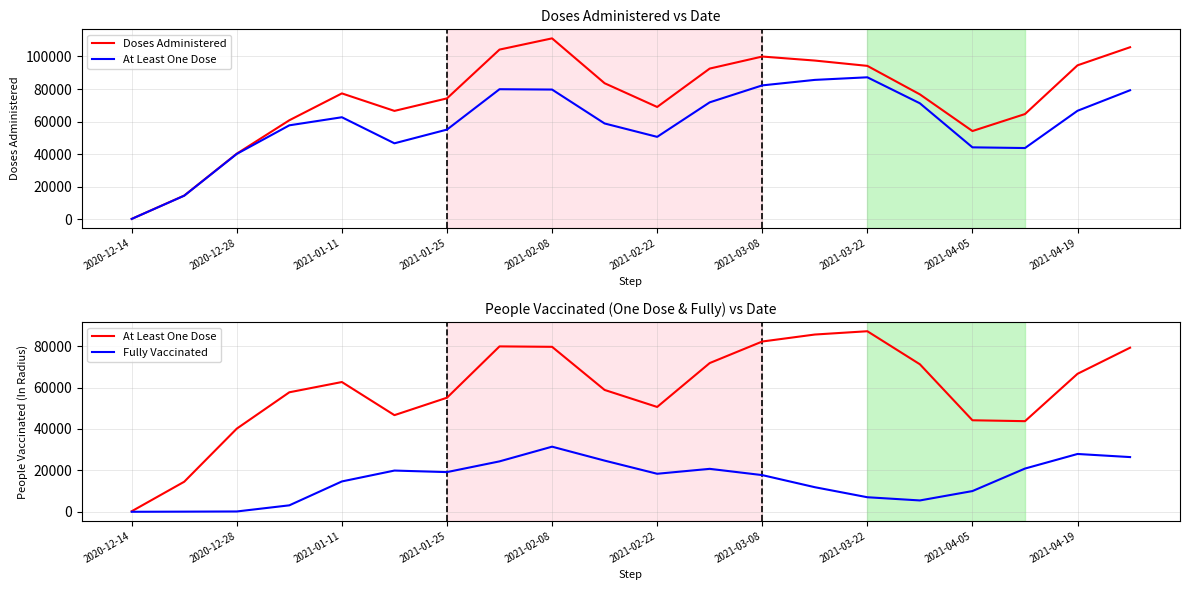

The Fully Vaccinated series shows 7027.5 at 2021-03-22. True or false?

True